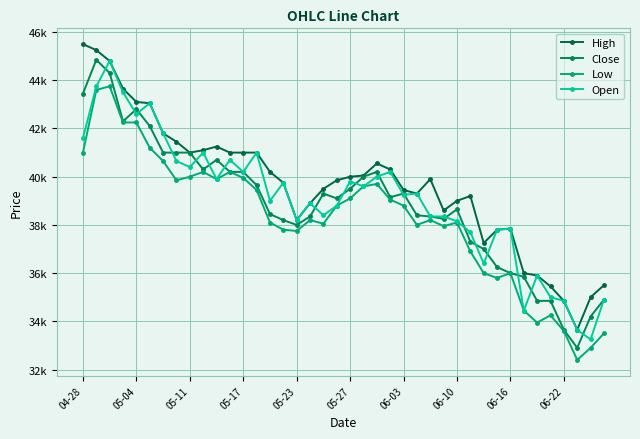

True or false: High and Low intersect in this chart.

False